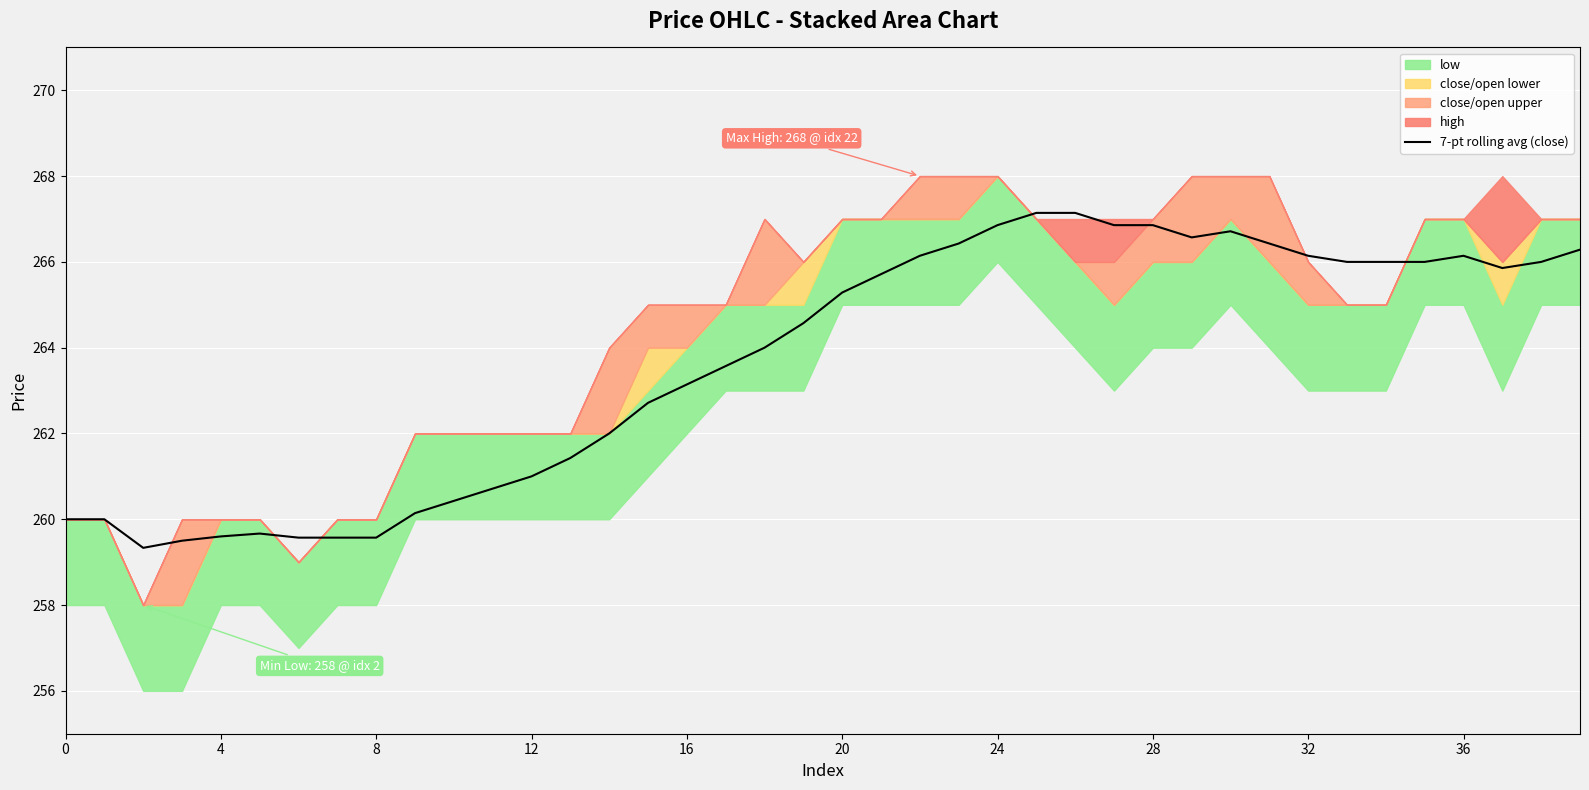

At which label does 7-pt rolling avg (close) first exceed 265?

20